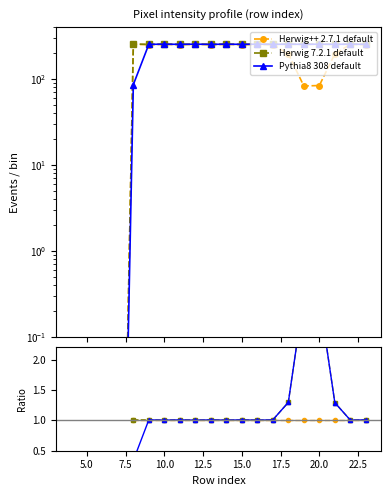

True or false: Herwig 7.2.1 default and Herwig++ 2.7.1 default intersect in this chart.

False